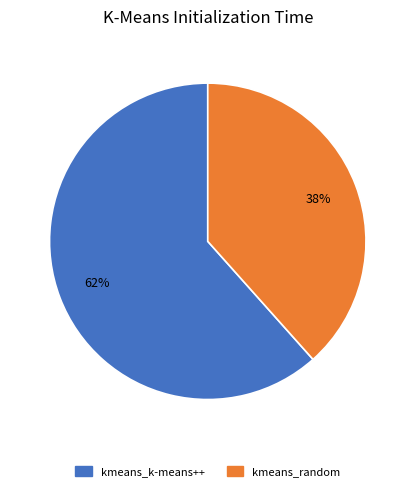

To the nearest percent, what is the average slice percentage?

50%